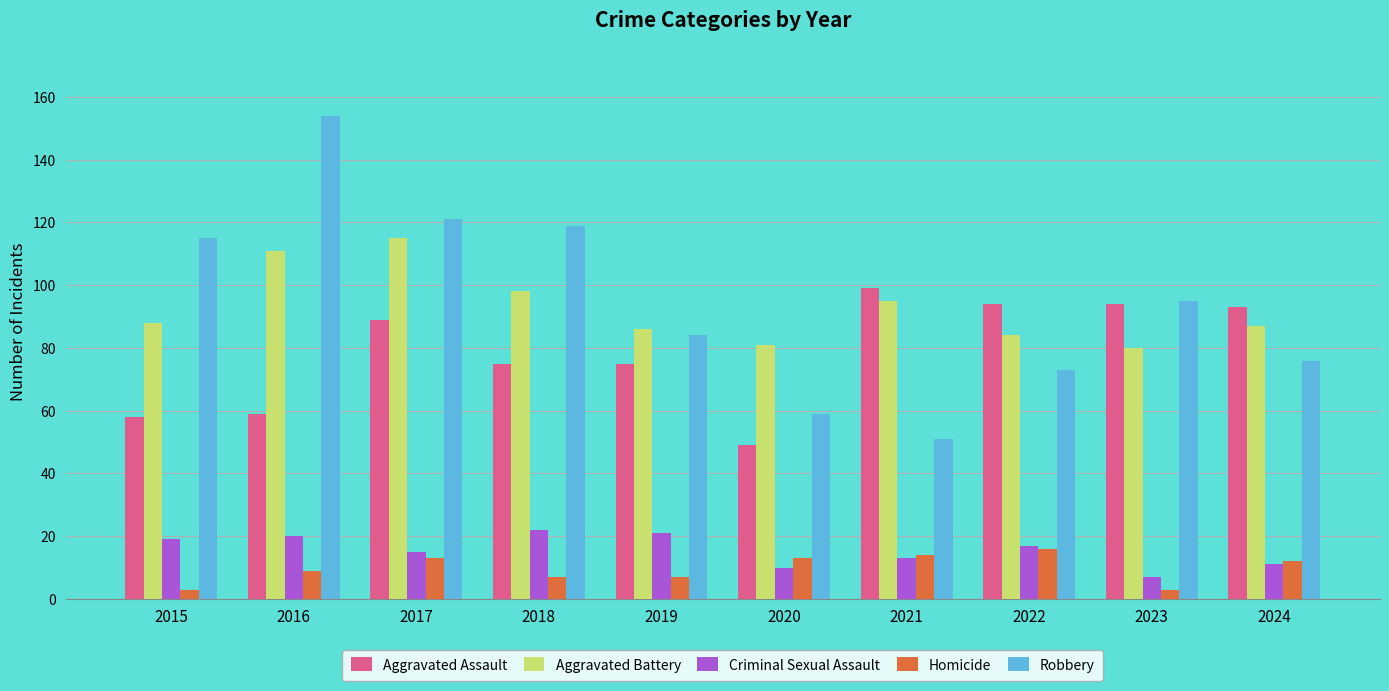

Which label corresponds to the largest value in the chart?

2016